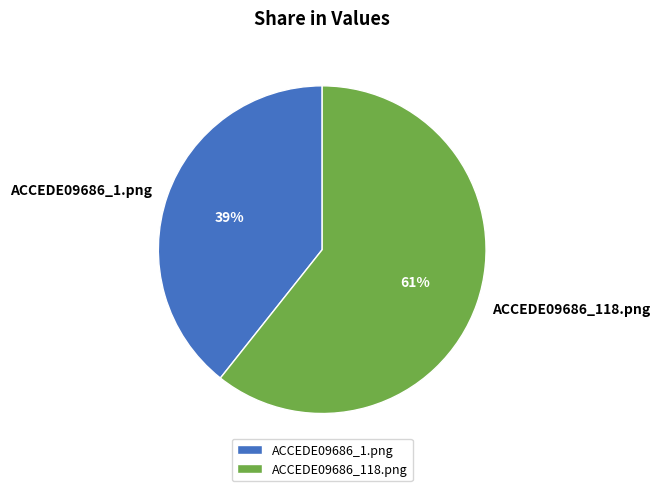

Do ACCEDE09686_118.png and ACCEDE09686_1.png together represent more than half of the pie?

Yes